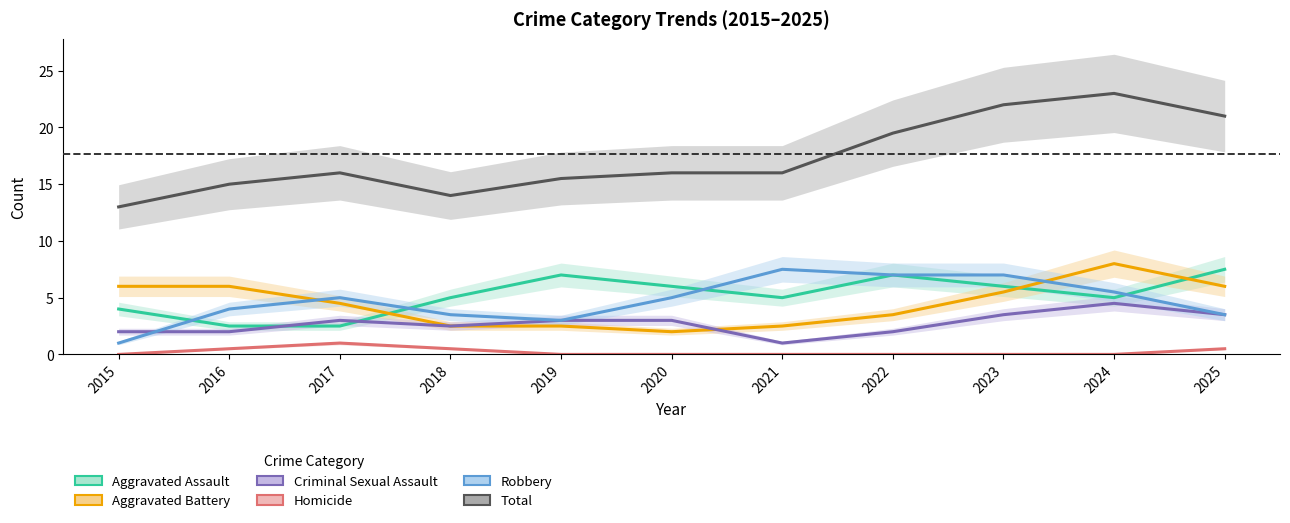

At which label does Aggravated Assault first exceed 5?

2019